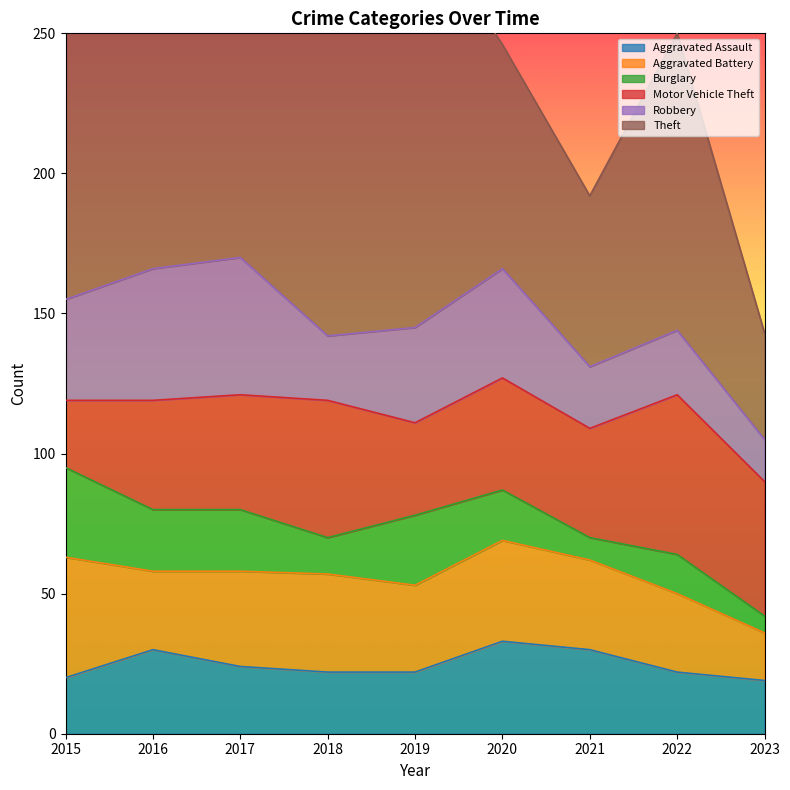

Reading left to right, list all the values displayed in this chart.

Aggravated Assault: 20	30	24	22	22	33	30	22	19
Aggravated Battery: 43	28	34	35	31	36	32	28	17
Burglary: 32	22	22	13	25	18	8	14	6
Motor Vehicle Theft: 24	39	41	49	33	40	39	57	48
Robbery: 36	47	49	23	34	39	22	23	15
Theft: 152	208	190	140	149	80	61	106	38